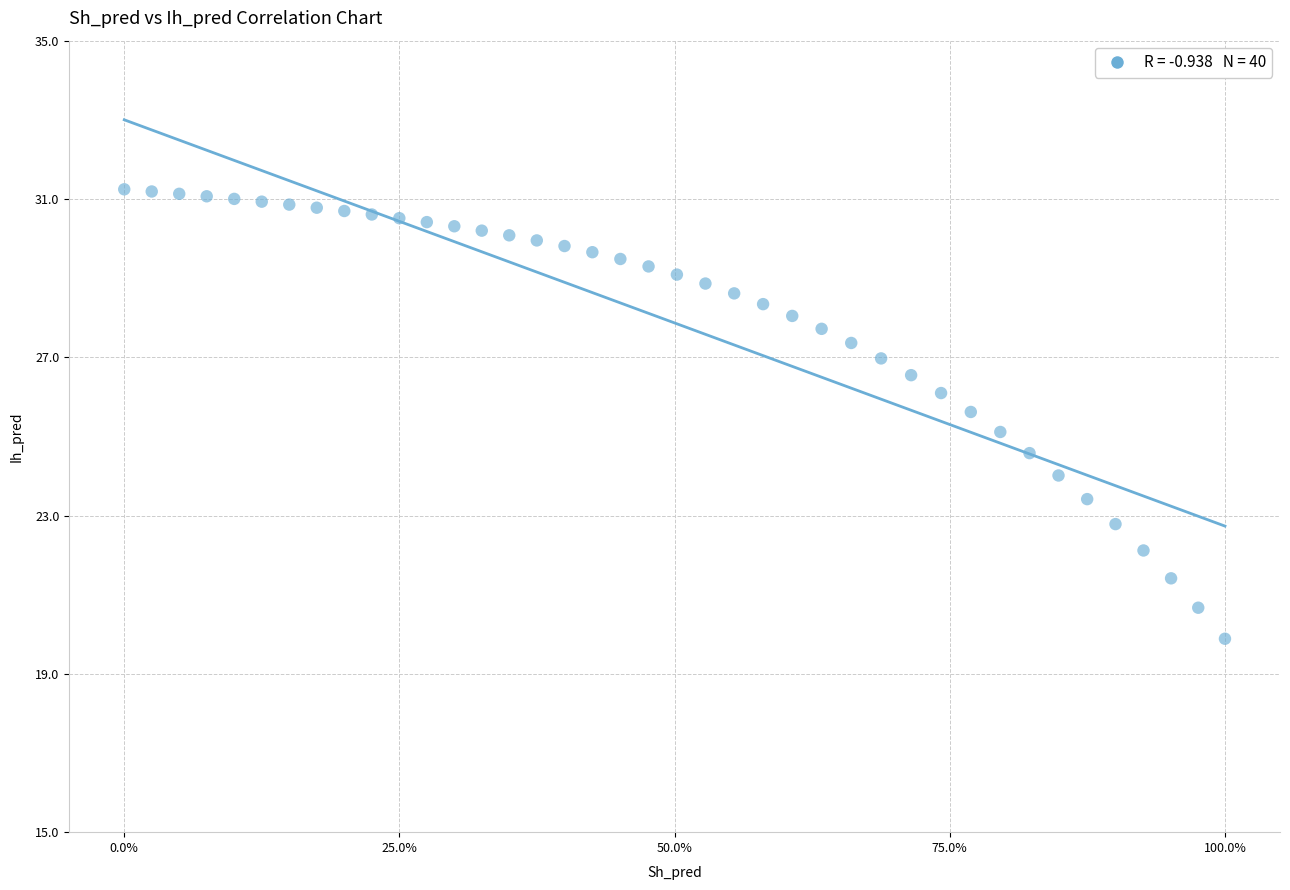

What is the range of X values (max minus min)?

1.0